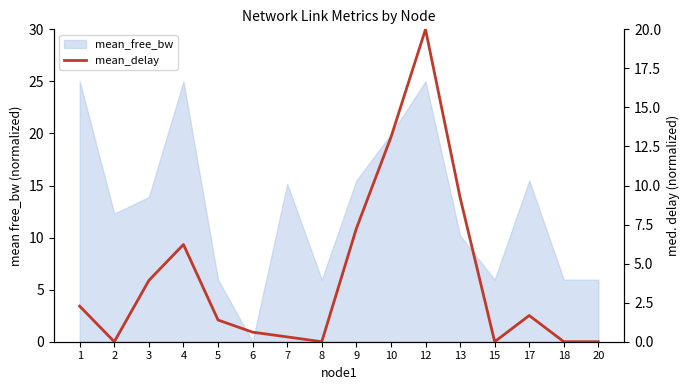

At which label does the data first exceed 1?

1